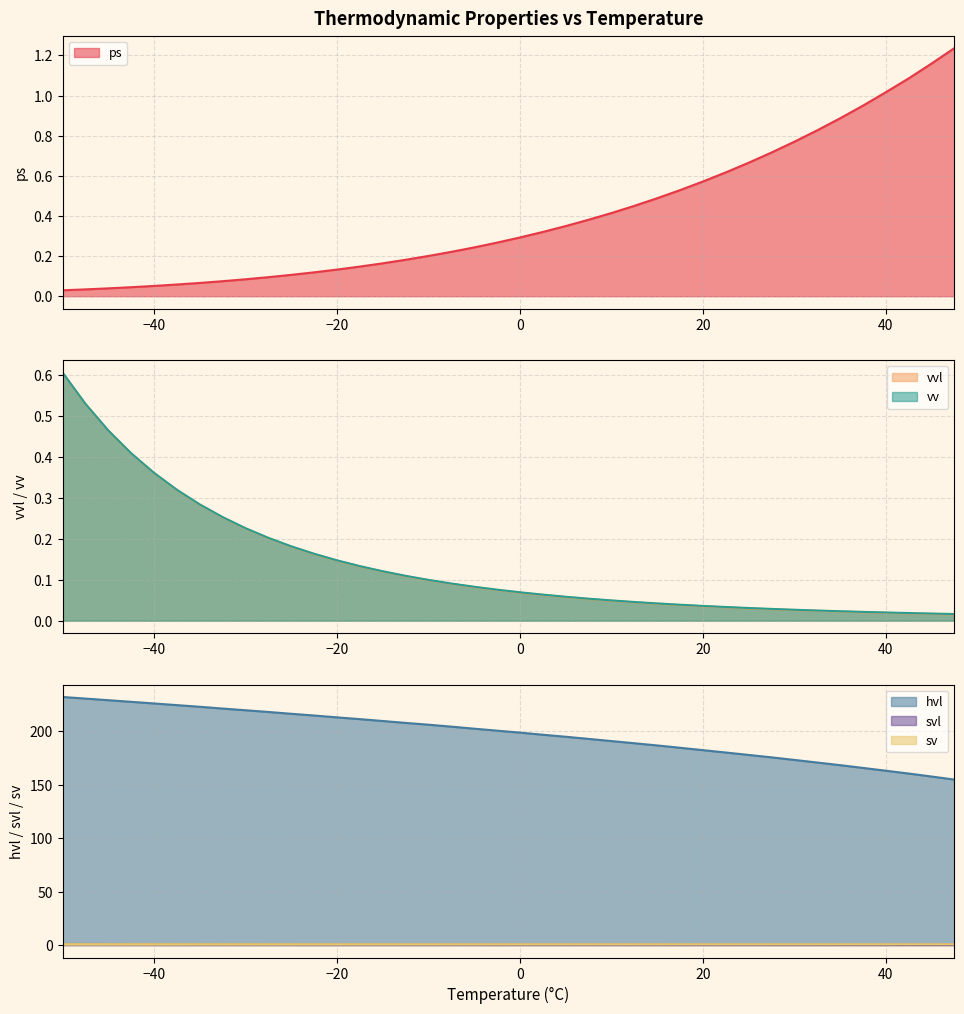

True or false: sv and svl intersect in this chart.

True